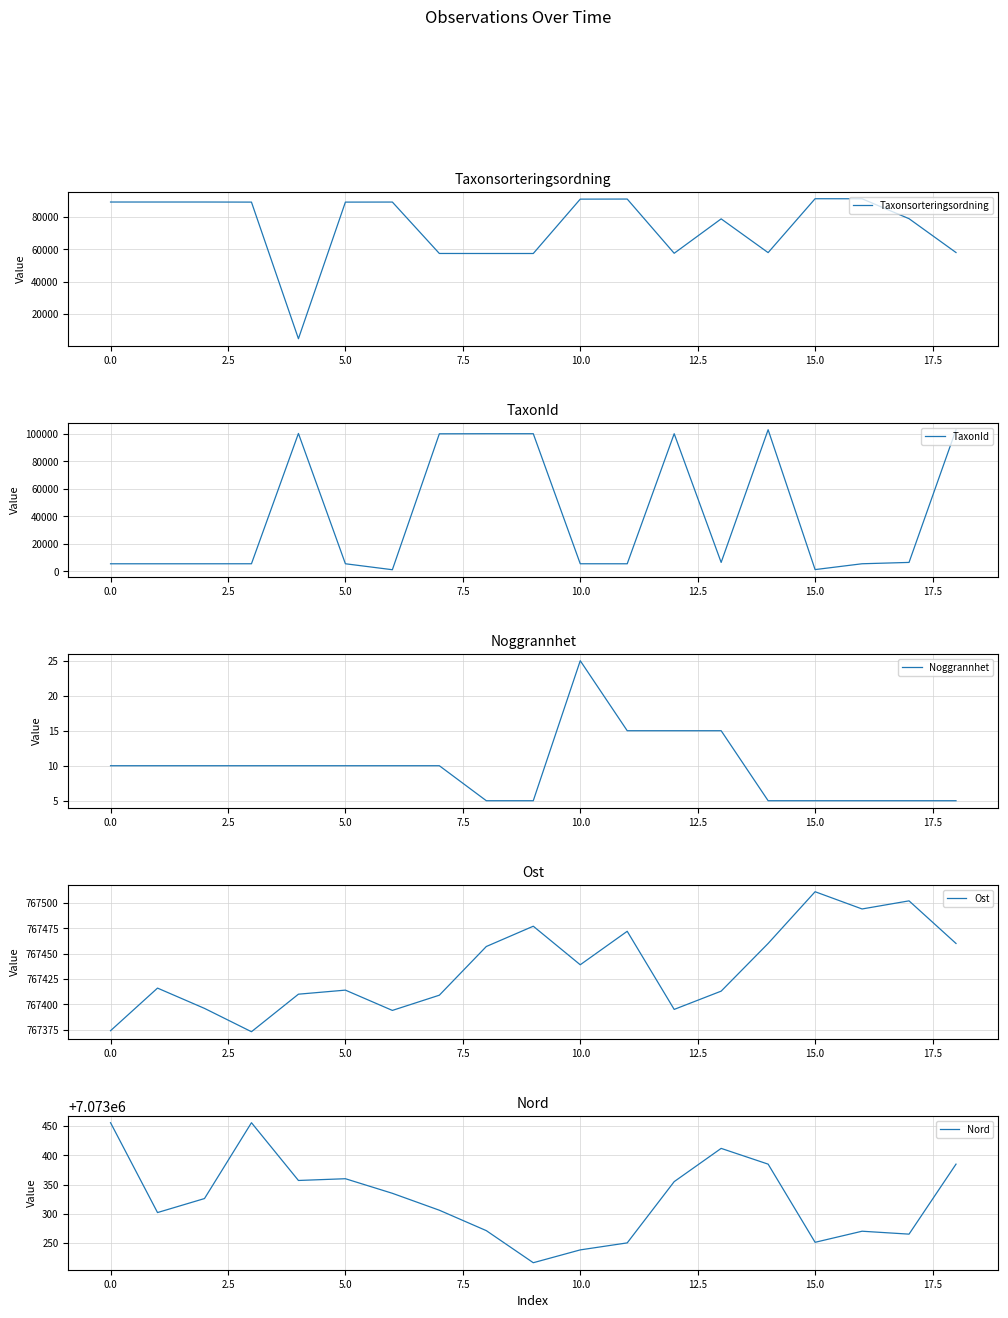

Which series has the largest total across all categories?

Nord